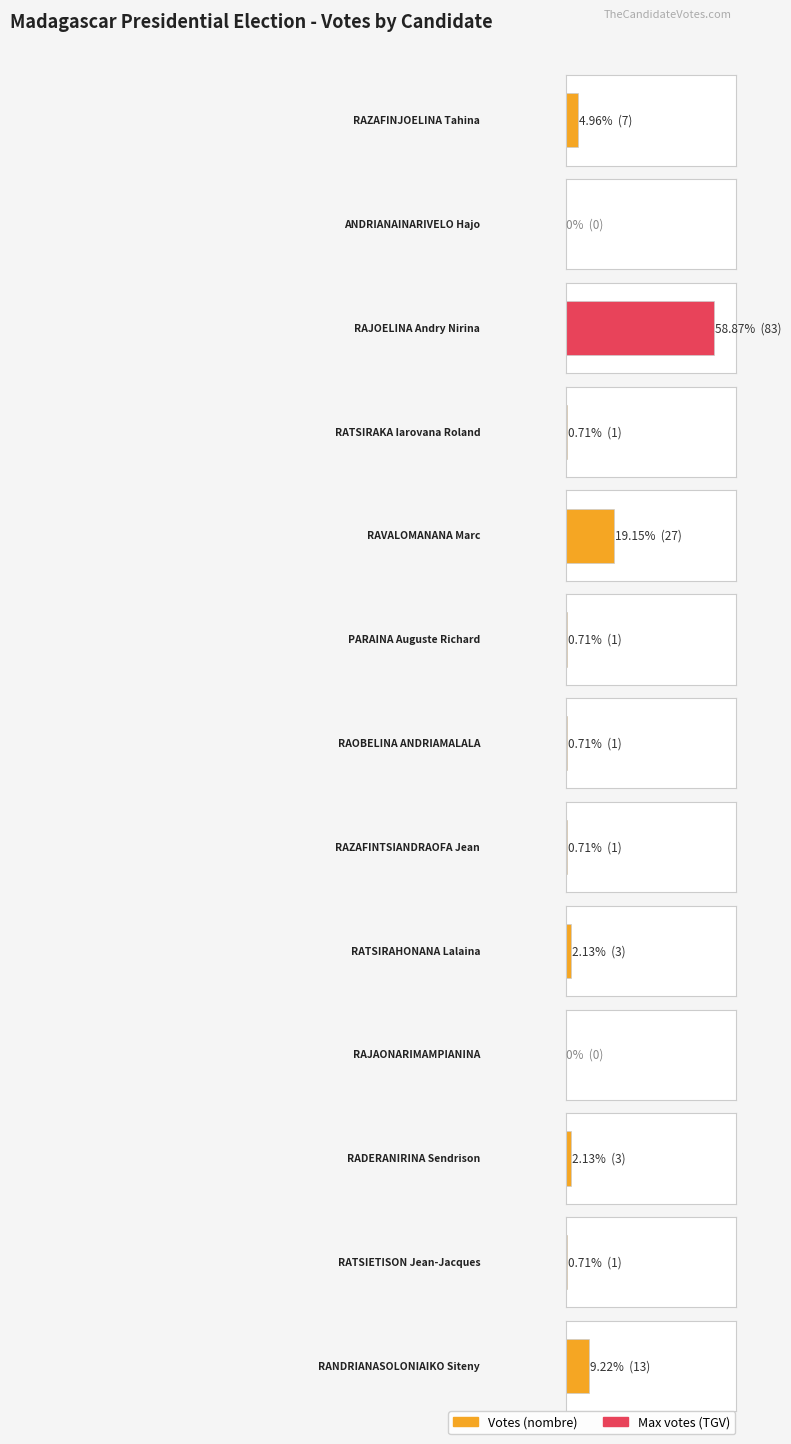

Which label corresponds to the smallest value in the chart?

ANDRIANAINARIVELO Hajo